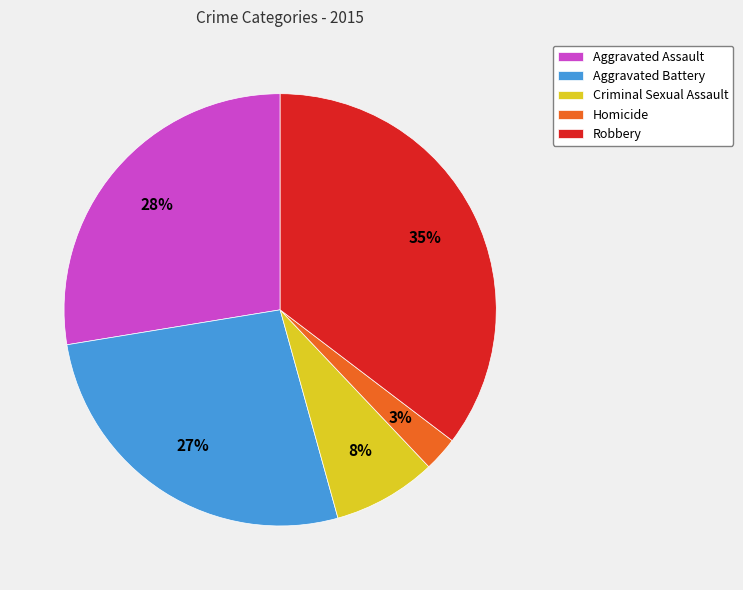

Combined, do Aggravated Battery and Robbery account for over 50%?

Yes